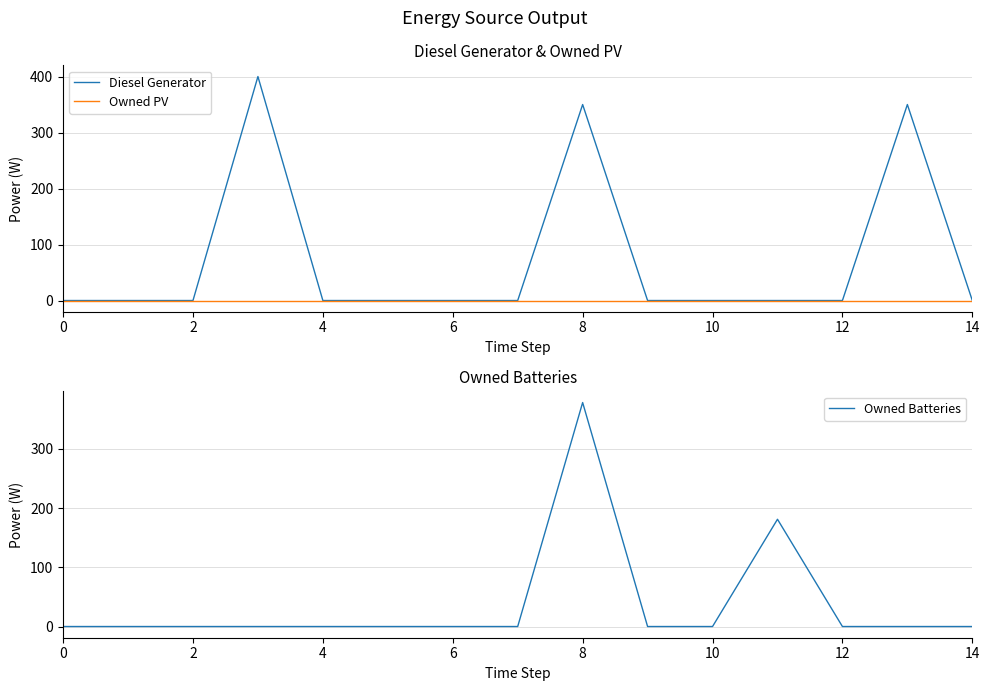

Which series has the largest total across all categories?

Diesel Generator